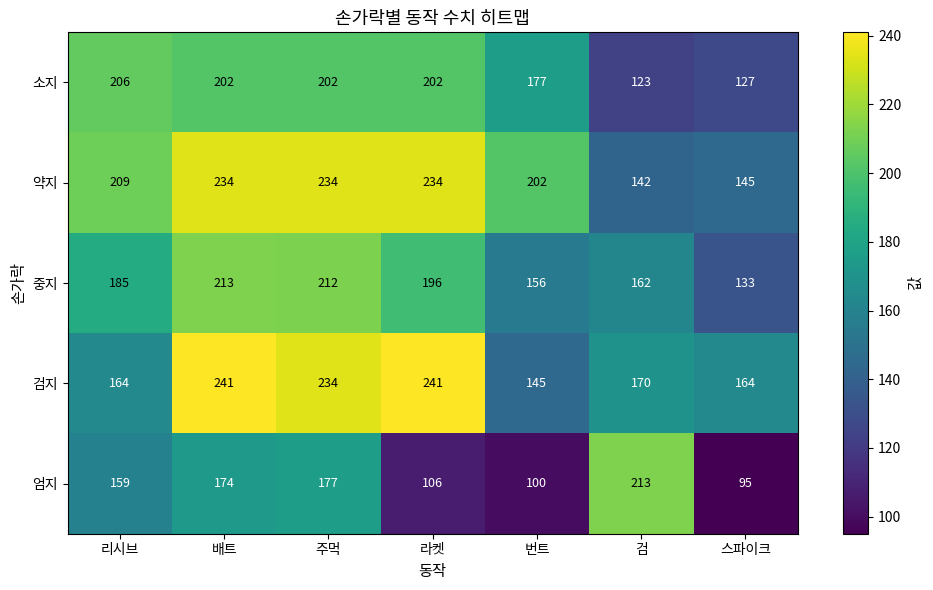

What value does the 중지 series have at 주먹?

212